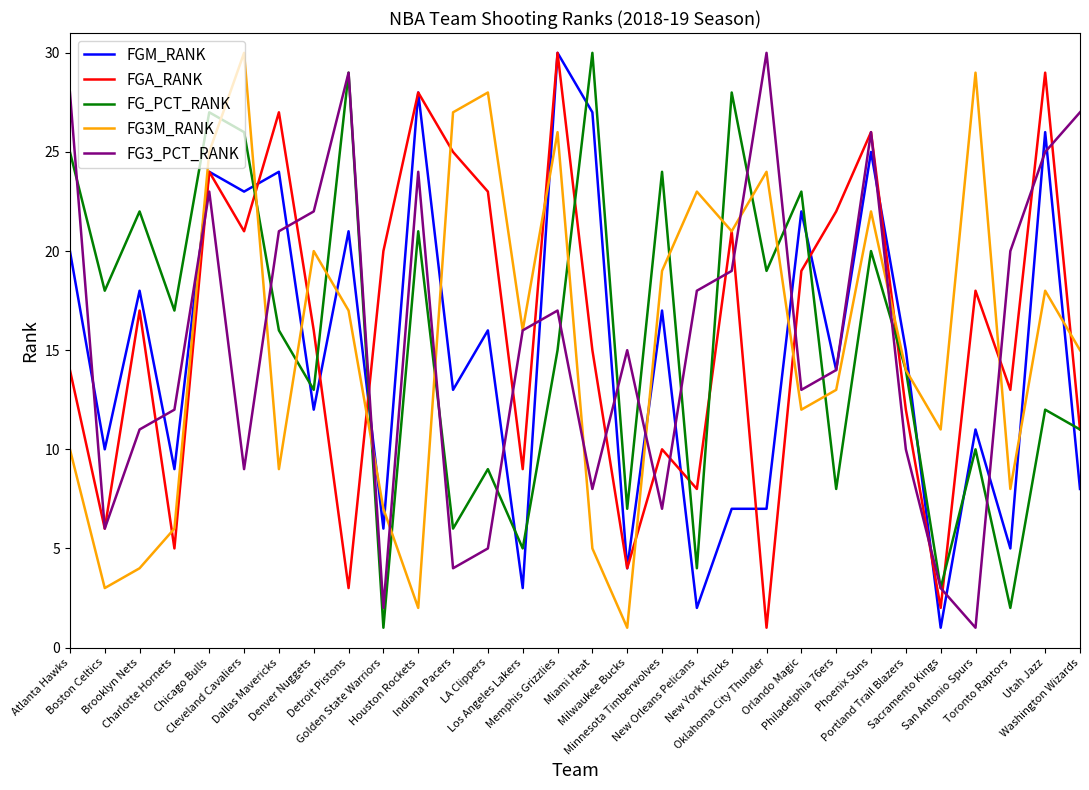

What is the average value of the FG3_PCT_RANK series?

16